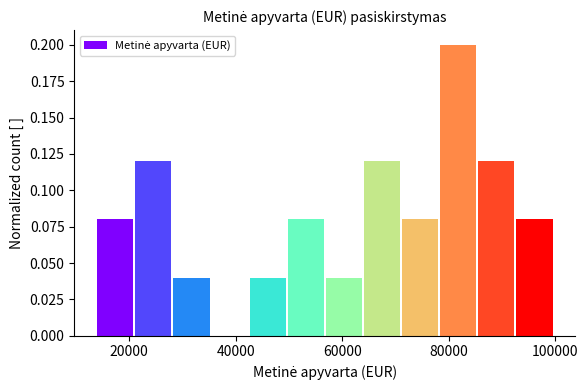

Read against the x-axis, roughly where is the centre of the tallest bar?

82000